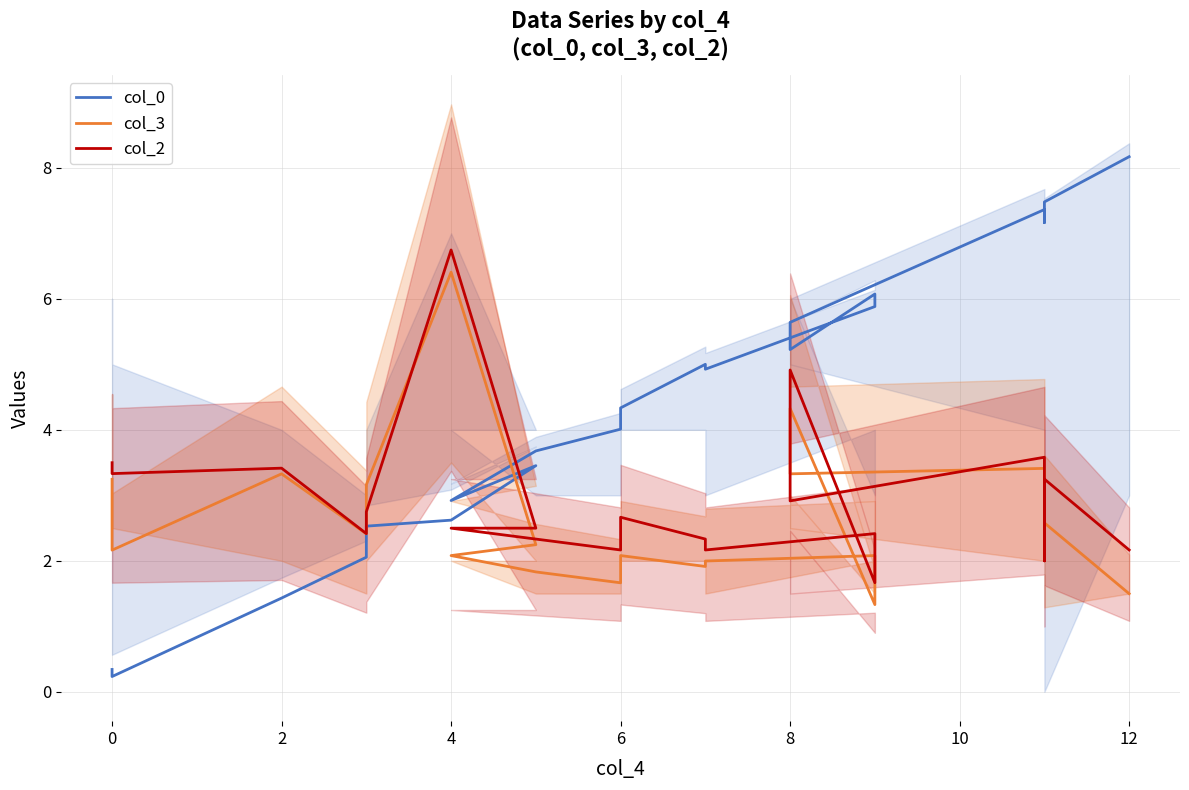

List the series in order of their overall mean, lowest first.

col_3, col_2, col_0